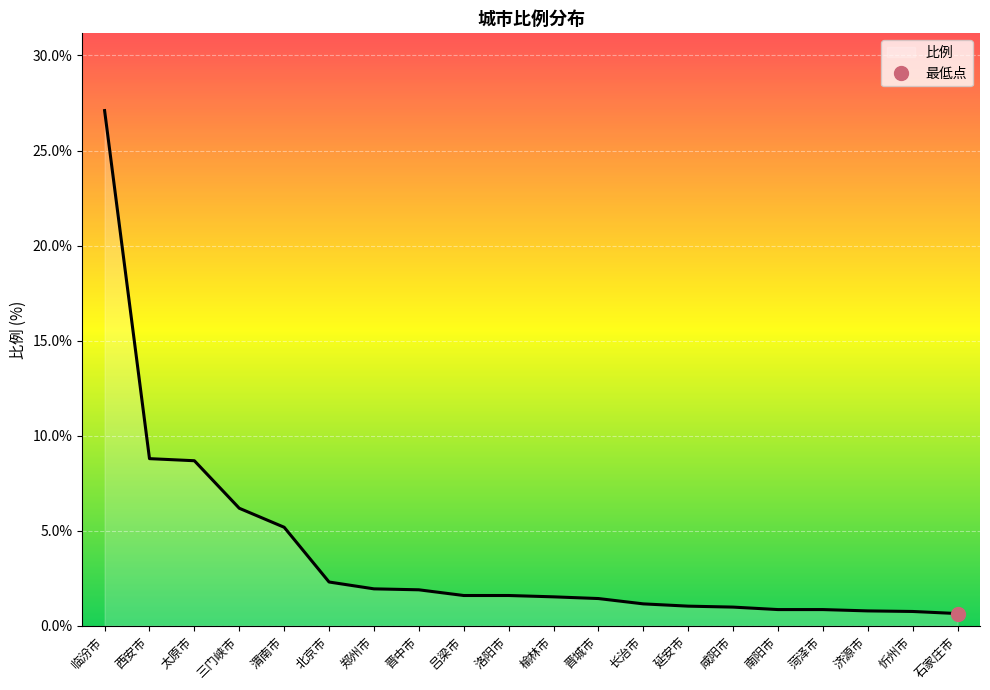

True or false: the data has more than 2 interior local peaks.

False